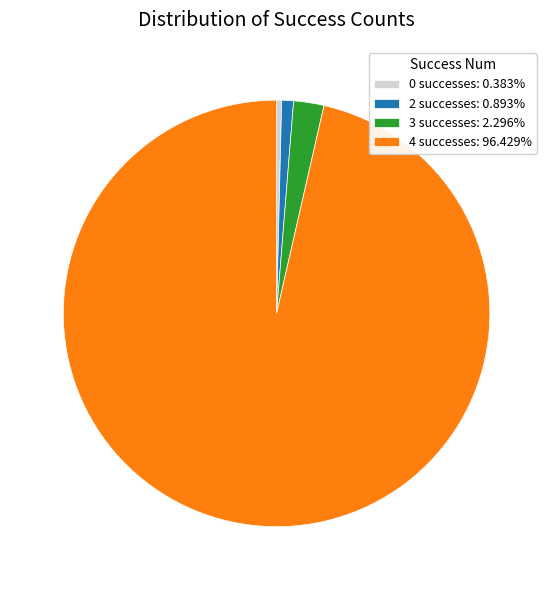

How many segments does this pie chart have?

4